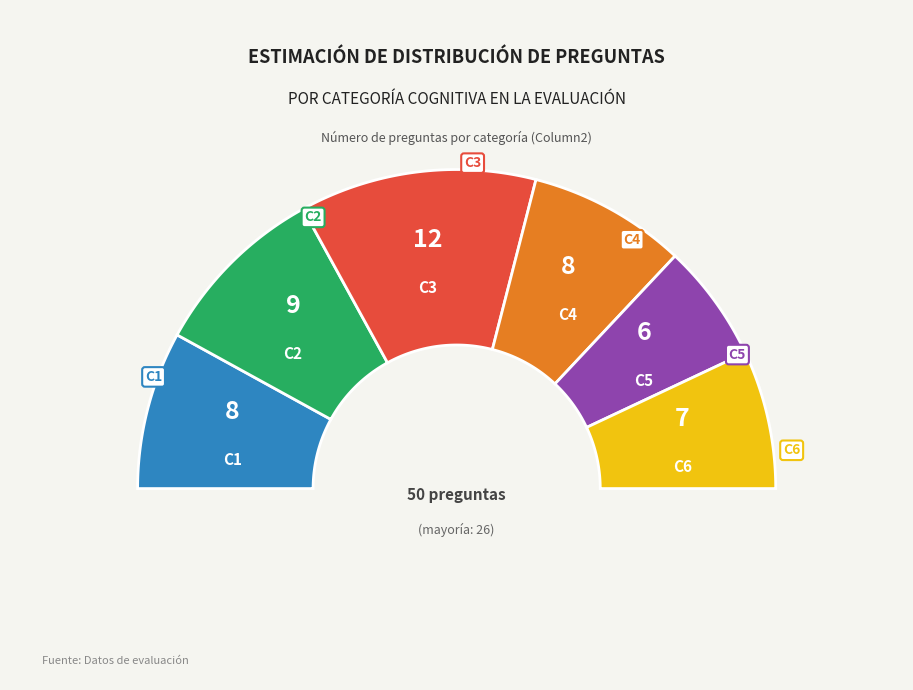

Count the number of slices in the pie.

6